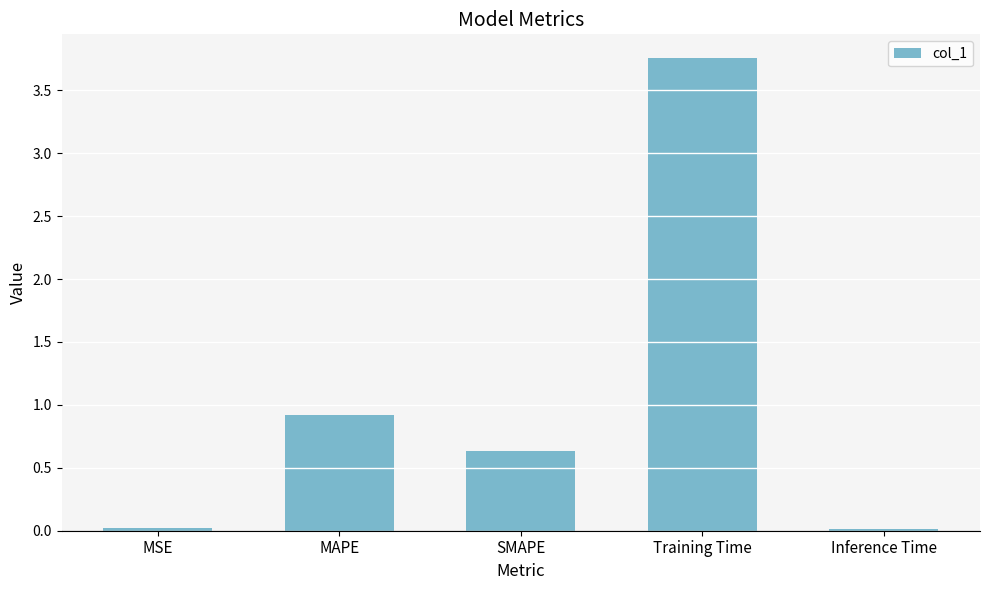

The value at SMAPE is 0.8. True or false?

False